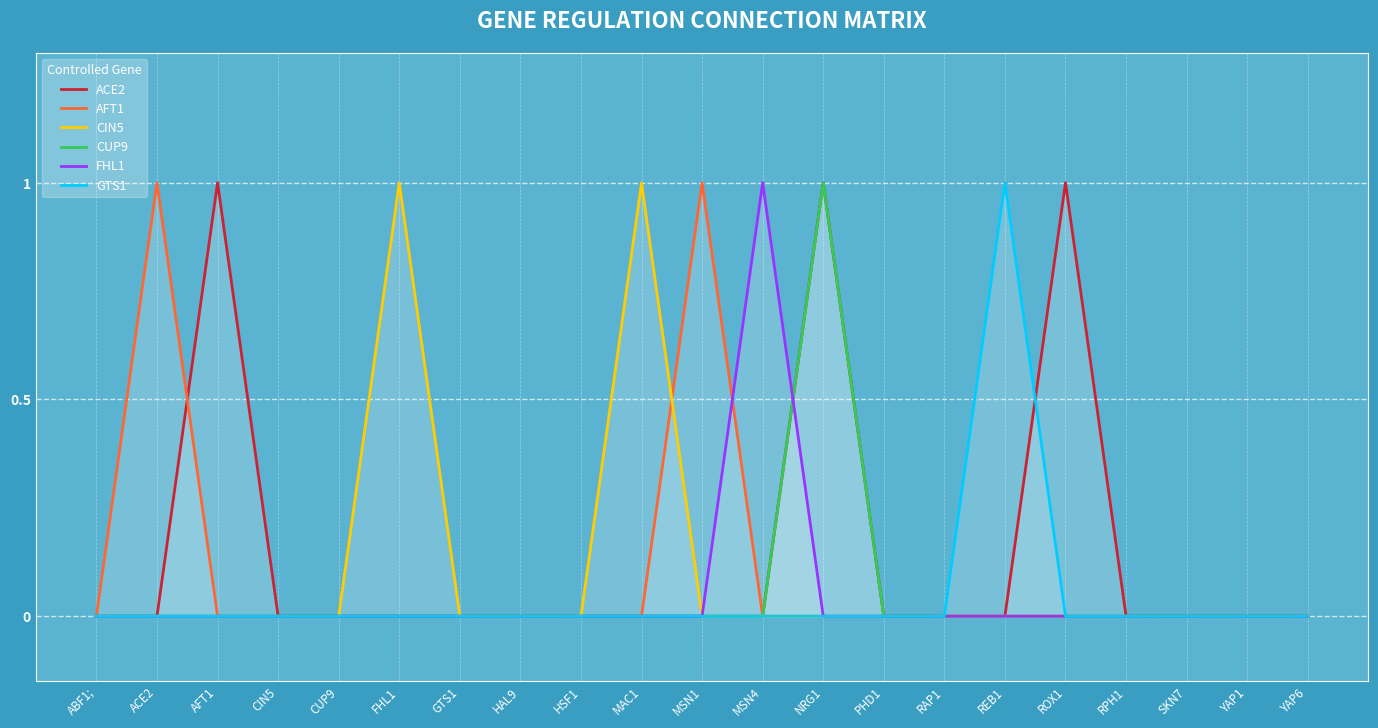

Which has a higher value, YAP6 or ACE2?

YAP6